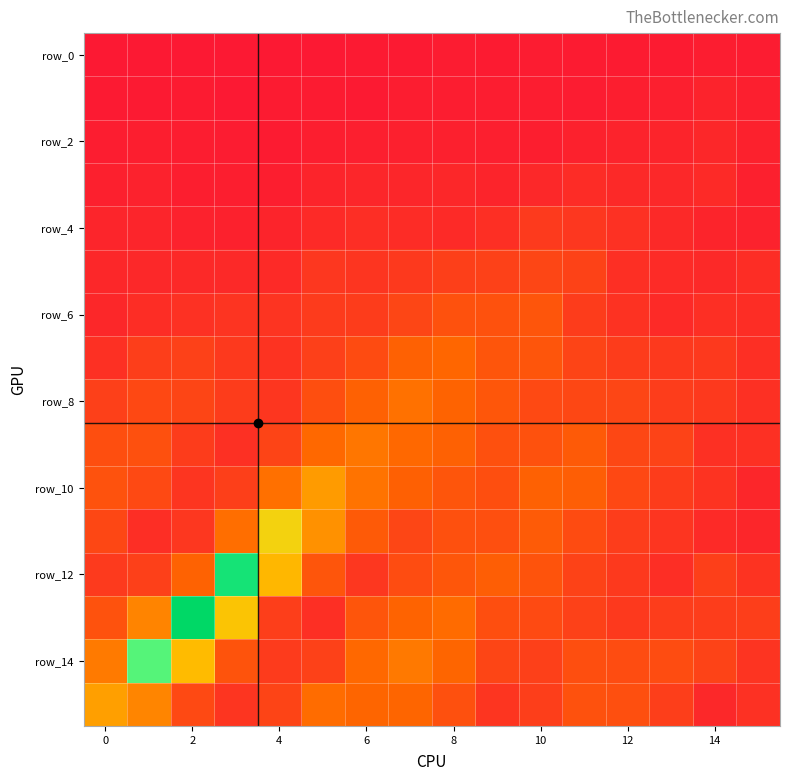

At which category does the chart reach its peak across all series?

2